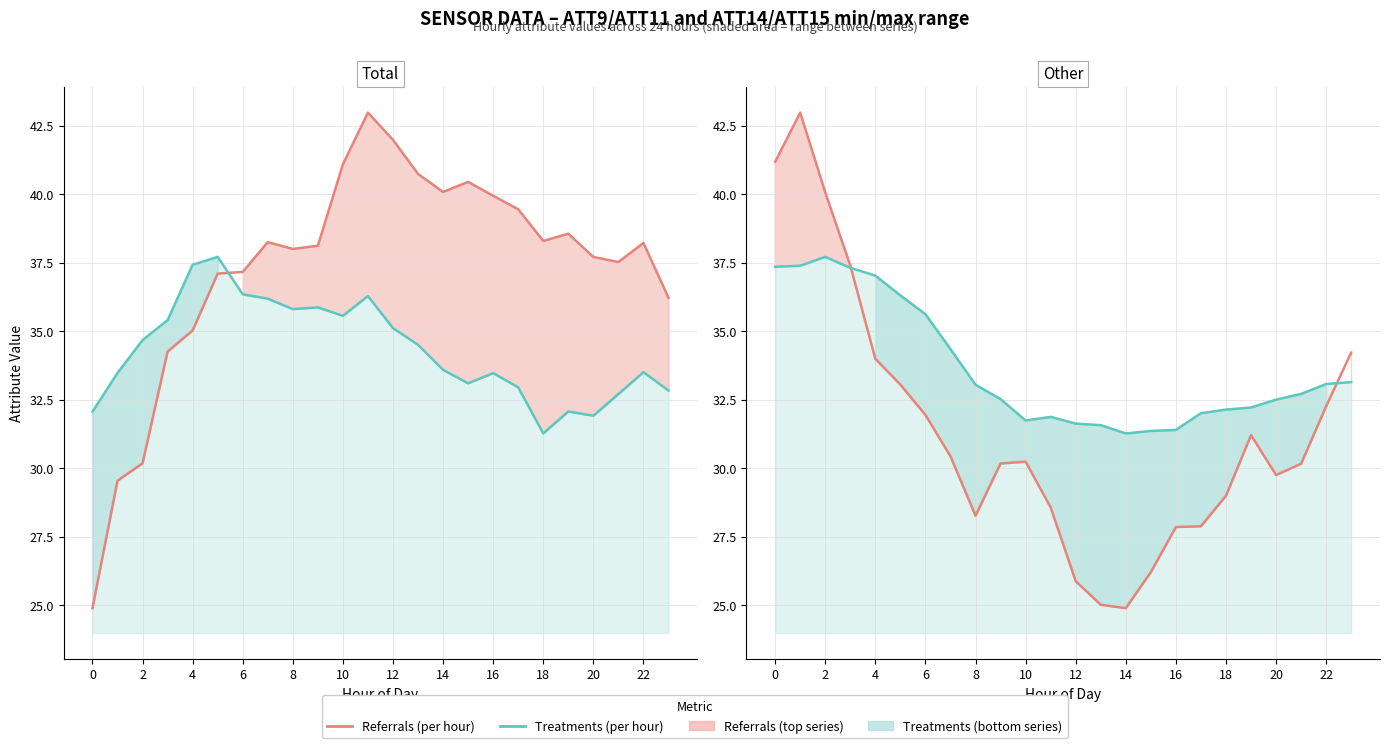

Between 18 and 22, which is larger?

22